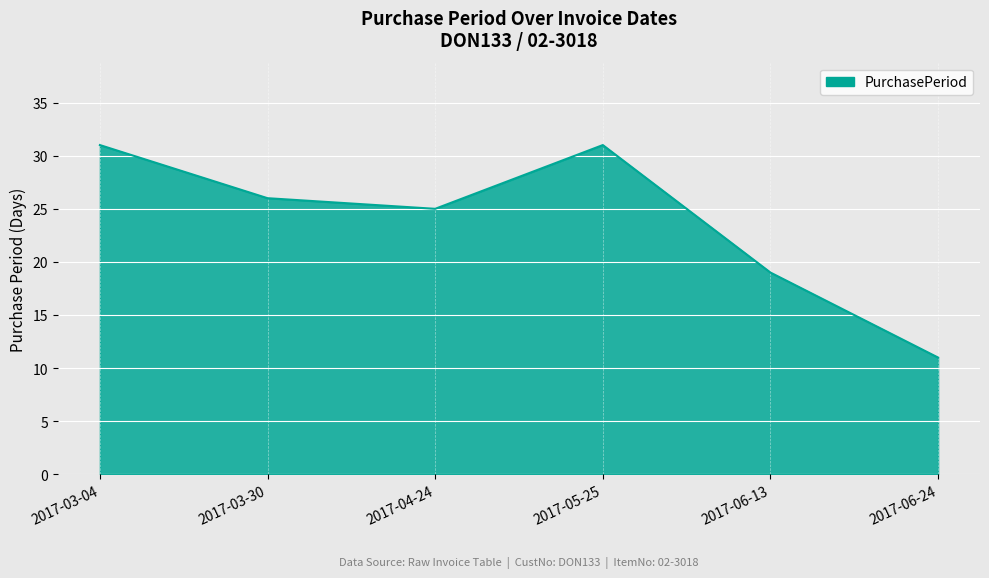

Does the chart display data point markers on the line(s)?

No